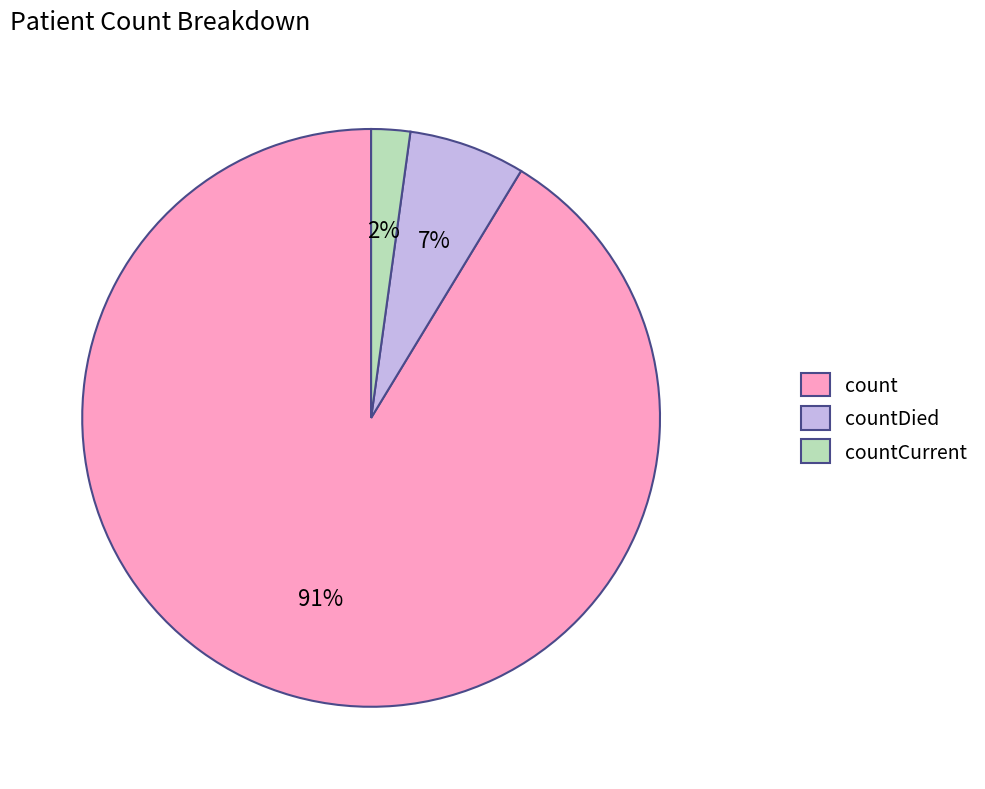

Do countCurrent and countDied together represent more than half of the pie?

No